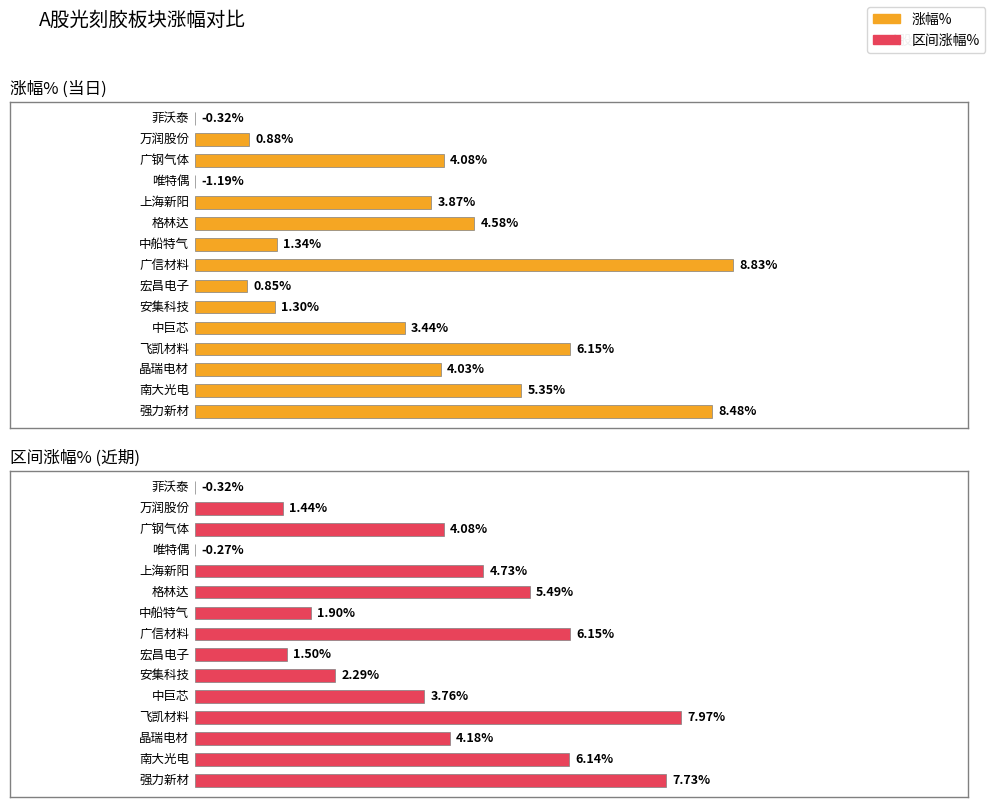

Are the bars grouped side by side (vs. stacked)?

Yes